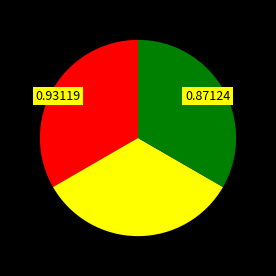

Does any single category account for the majority?

No